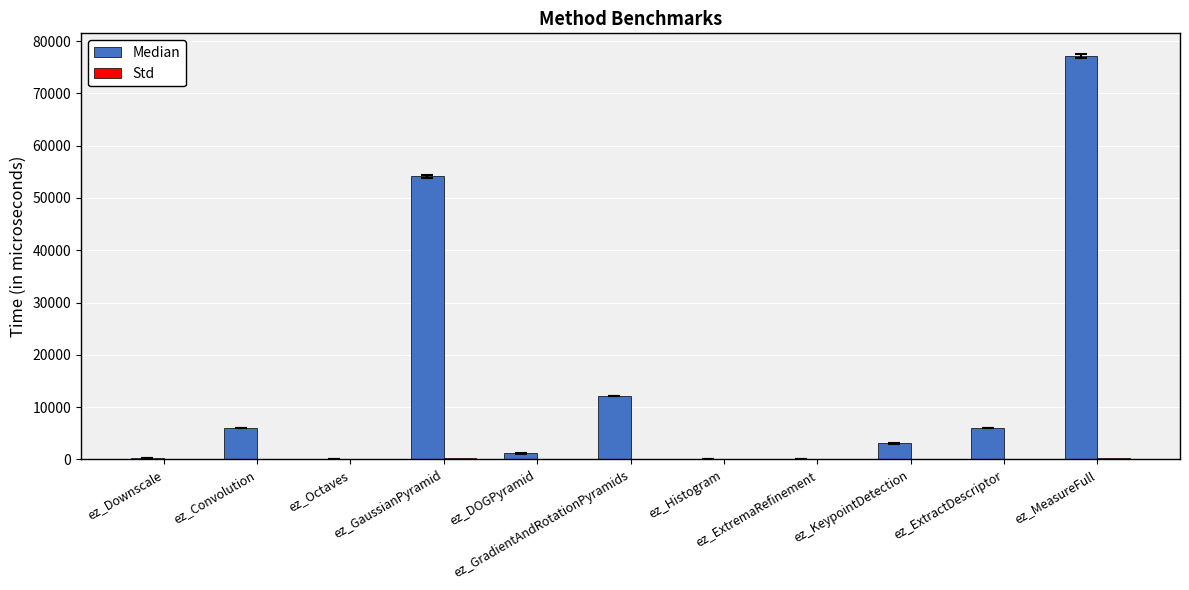

What is the sum of all Median values?

159841.0